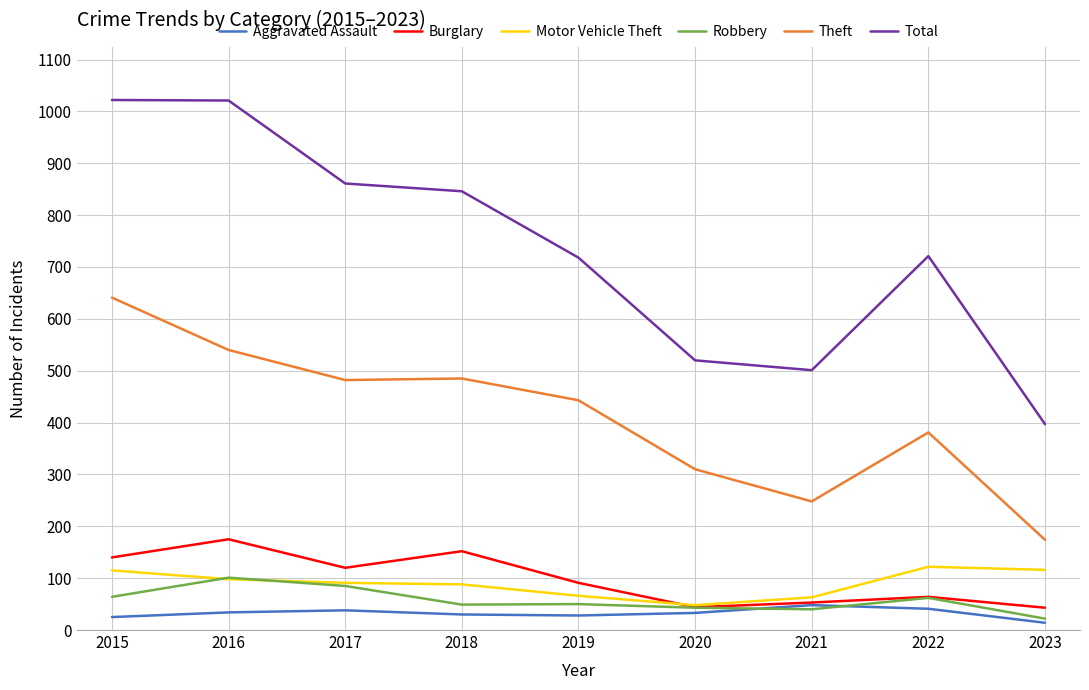

The value of Aggravated Assault at 2018 is 30. True or false?

True